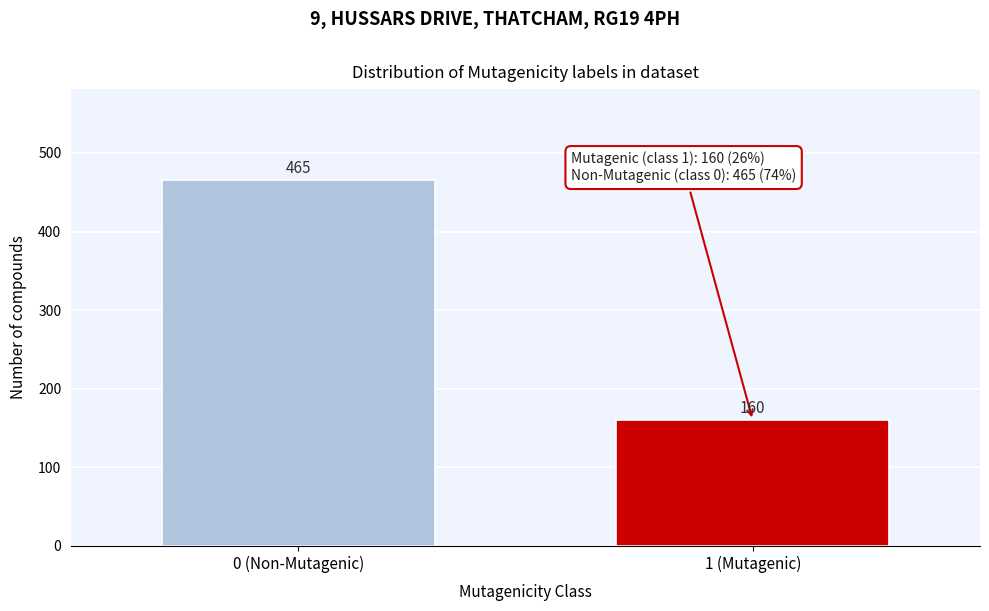

Reading left to right, extract all data points from this chart.

0 (Non-Mutagenic)=465	1 (Mutagenic)=160